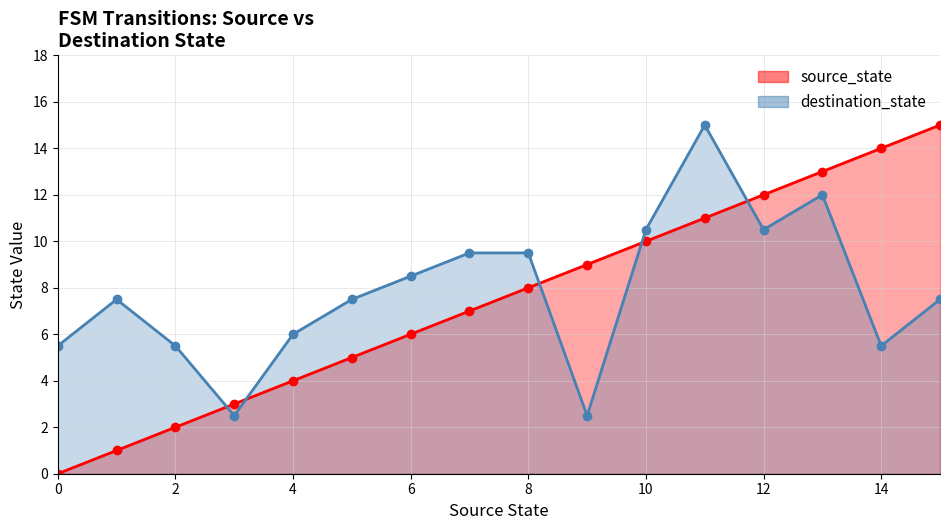

Is it true that source_state equals 0 at 0?

True